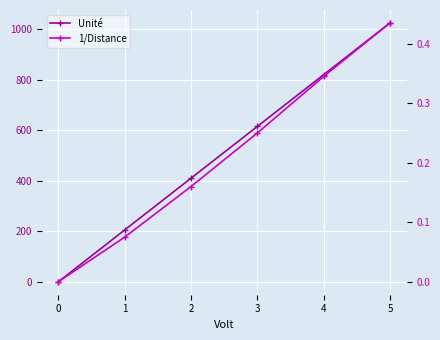

Which series has the largest total across all categories?

Unité